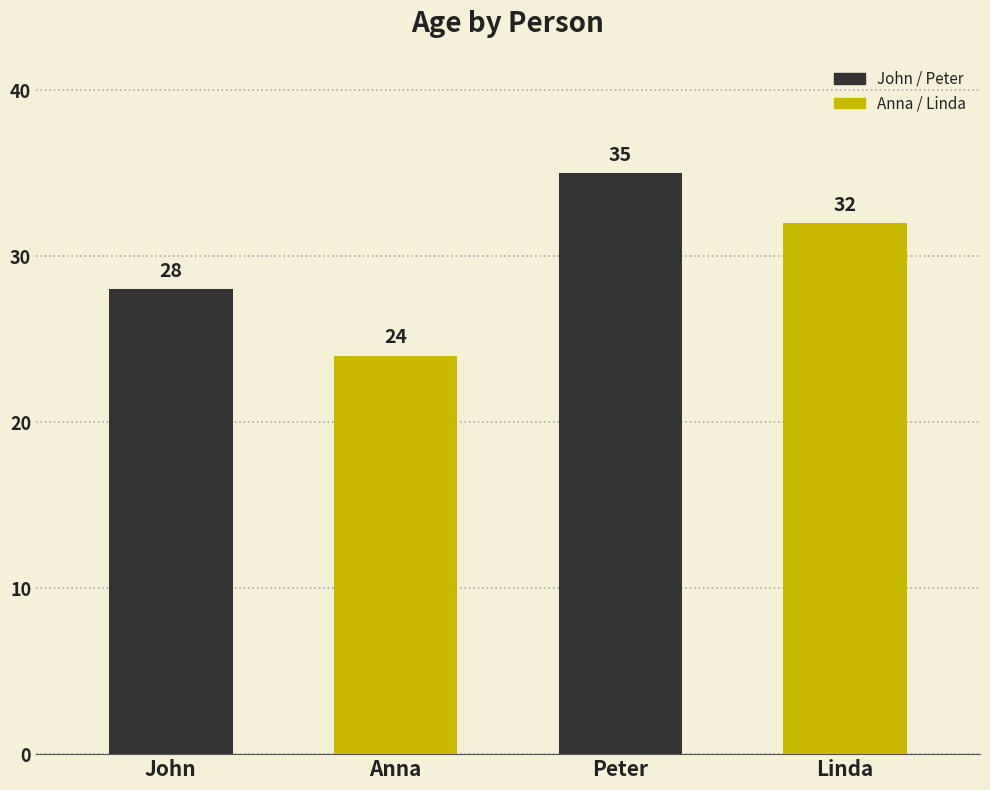

List the labels in order of value, largest first.

Peter, Linda, John, Anna